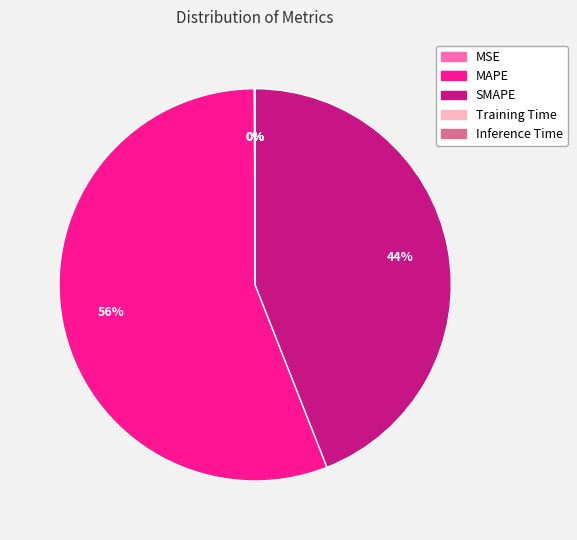

What is the largest slice in the pie chart?

MAPE